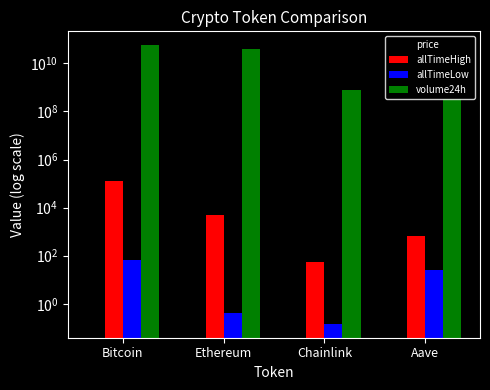

Reading right to left, what are all the values shown in this chart?

price: 275.4	21.7	4333.1	121792.0
allTimeHigh: 661.7	52.7	4946.1	126080.0
allTimeLow: 26.0	0.1	0.4	67.8
volume24h: 330278667.0	800174895.0	39189154717.0	56412081451.0